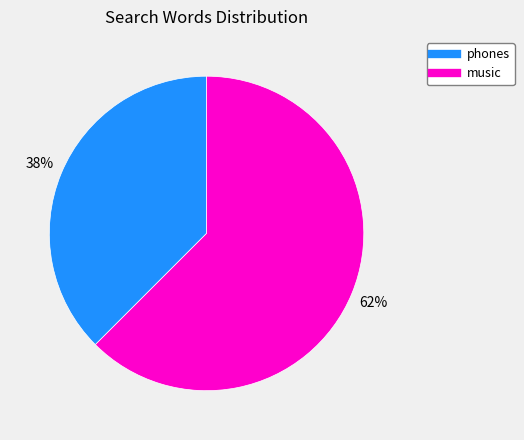

To the nearest percent, what is the average slice percentage?

50%